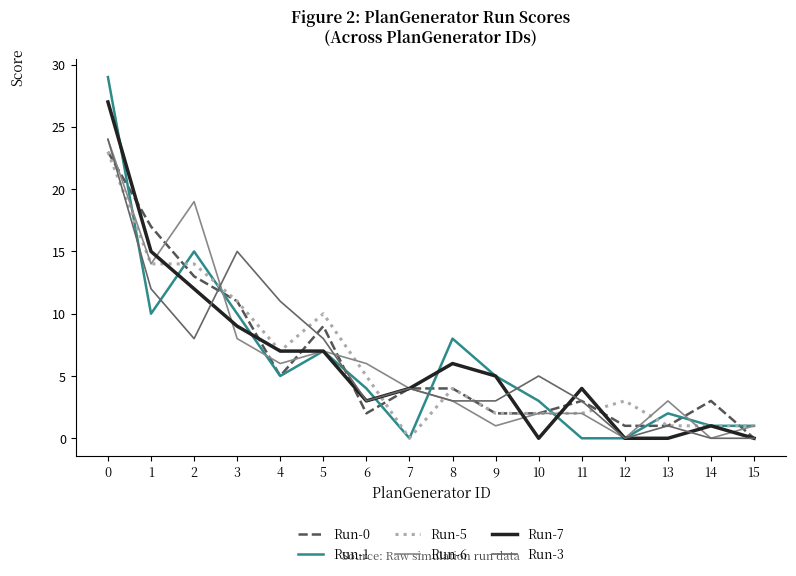

Does the chart display data point markers on the line(s)?

No